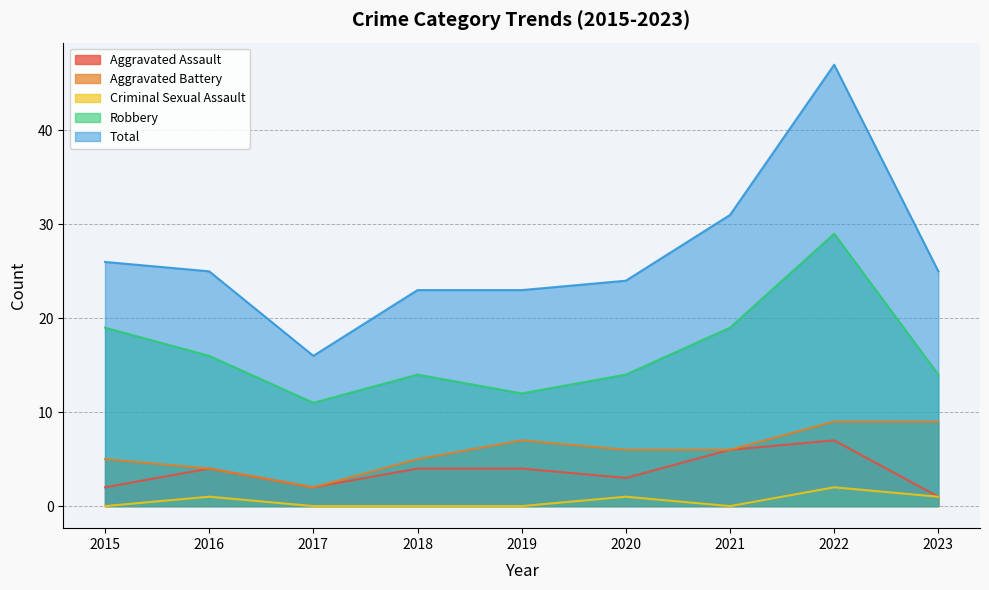

True or false: Aggravated Assault and Aggravated Battery intersect in this chart.

False